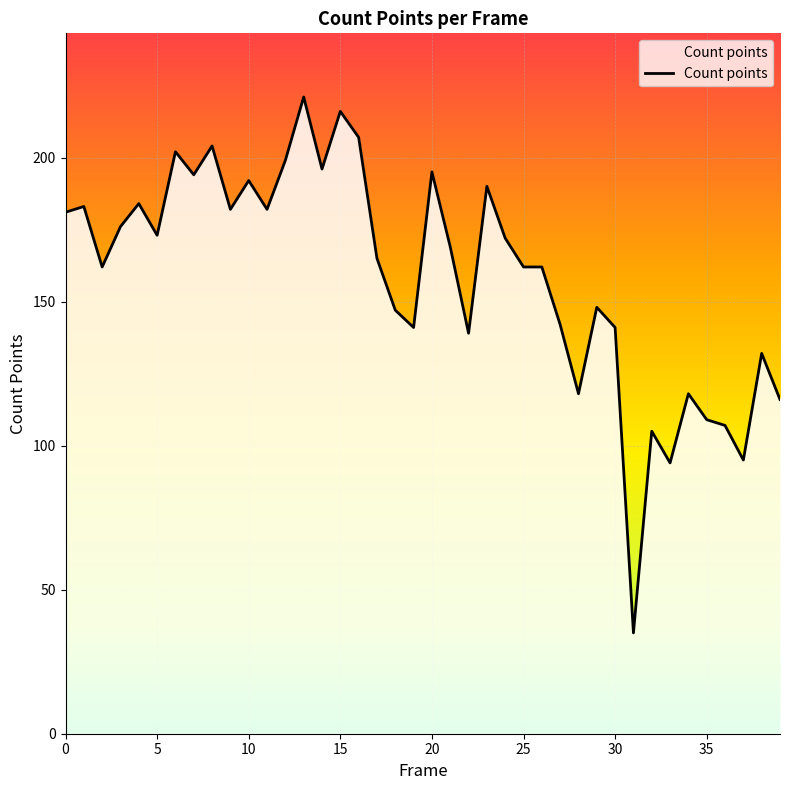

What is the greatest value displayed?

221